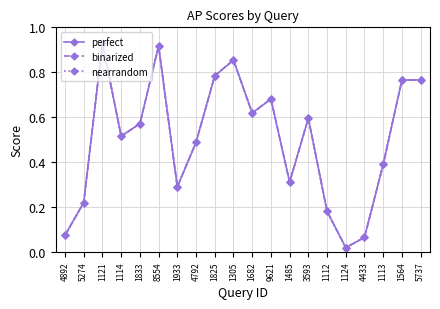

What is the average value of the nearrandom series?

0.5